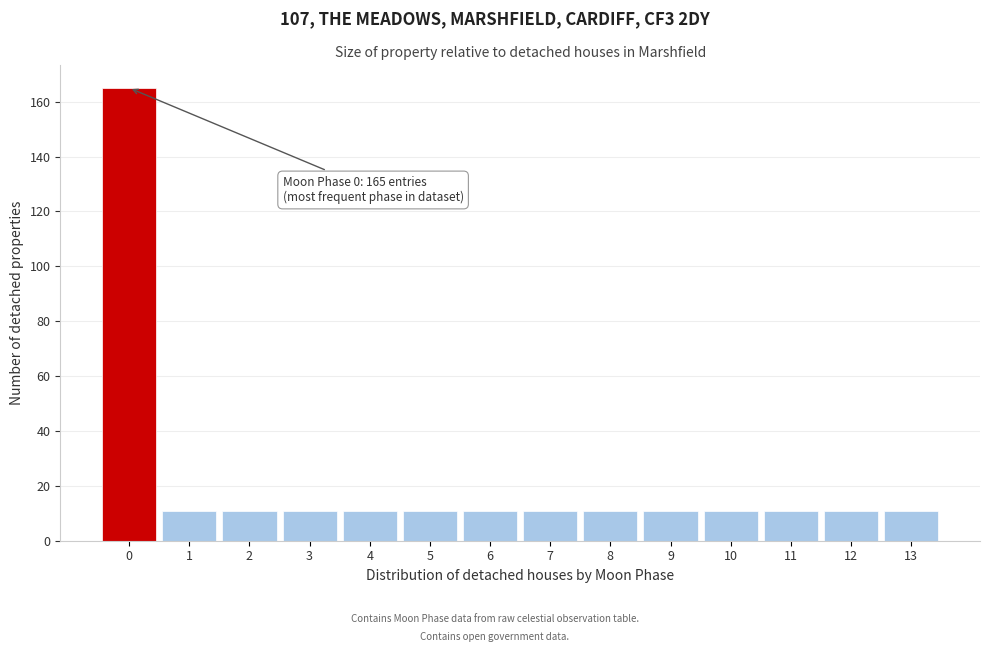

Reading left to right, transcribe all the data shown in this chart.

165	11	11	11	11	11	11	11	11	11	11	11	11	11